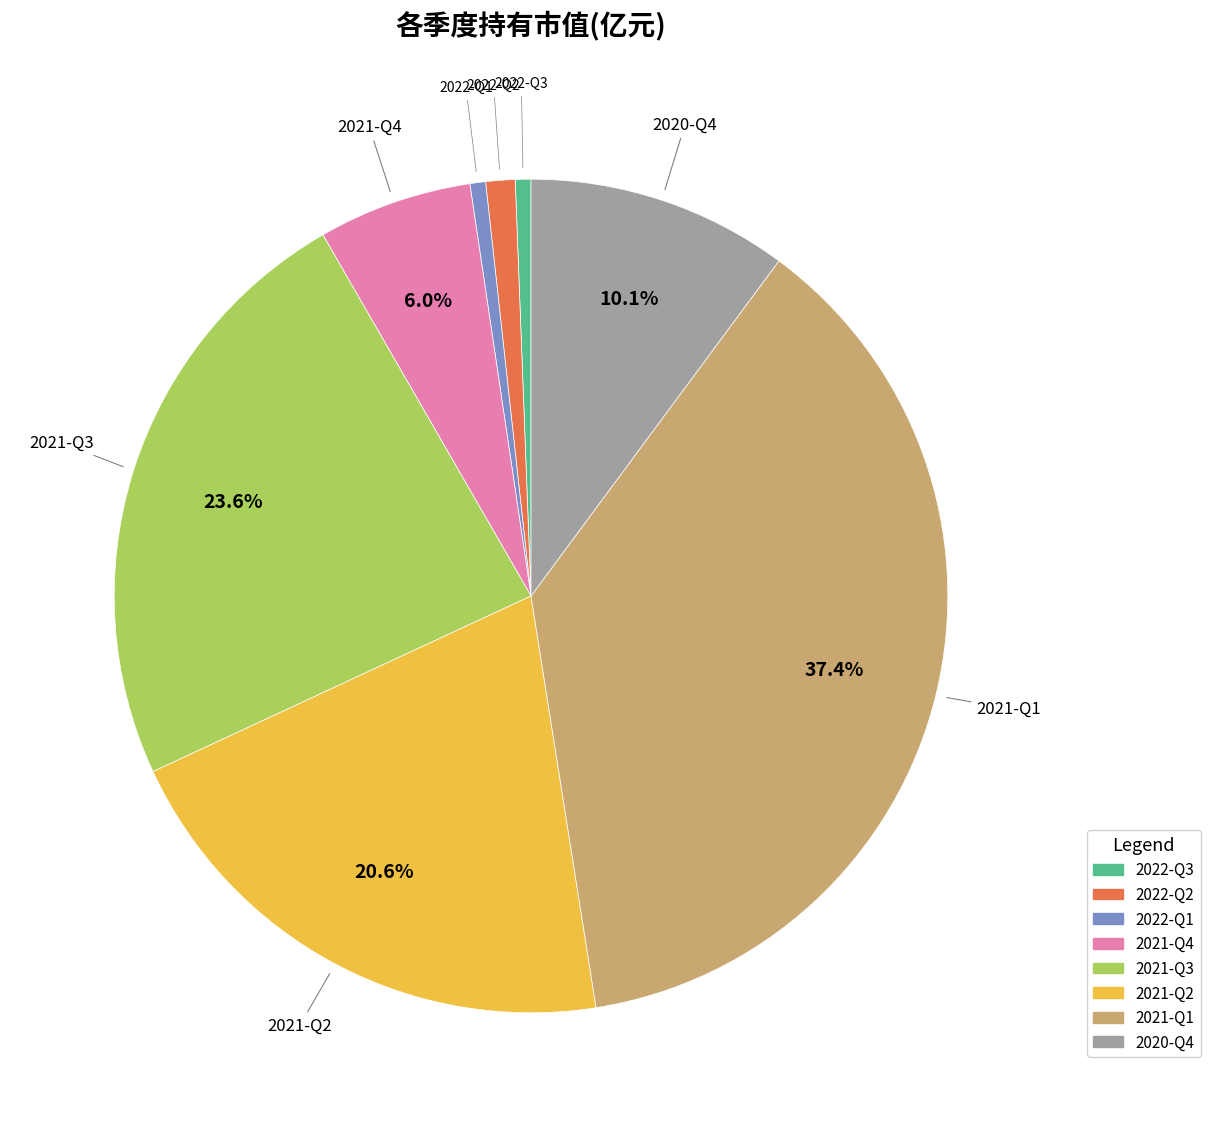

Between 2021-Q2 and 2022-Q2, which is larger?

2021-Q2